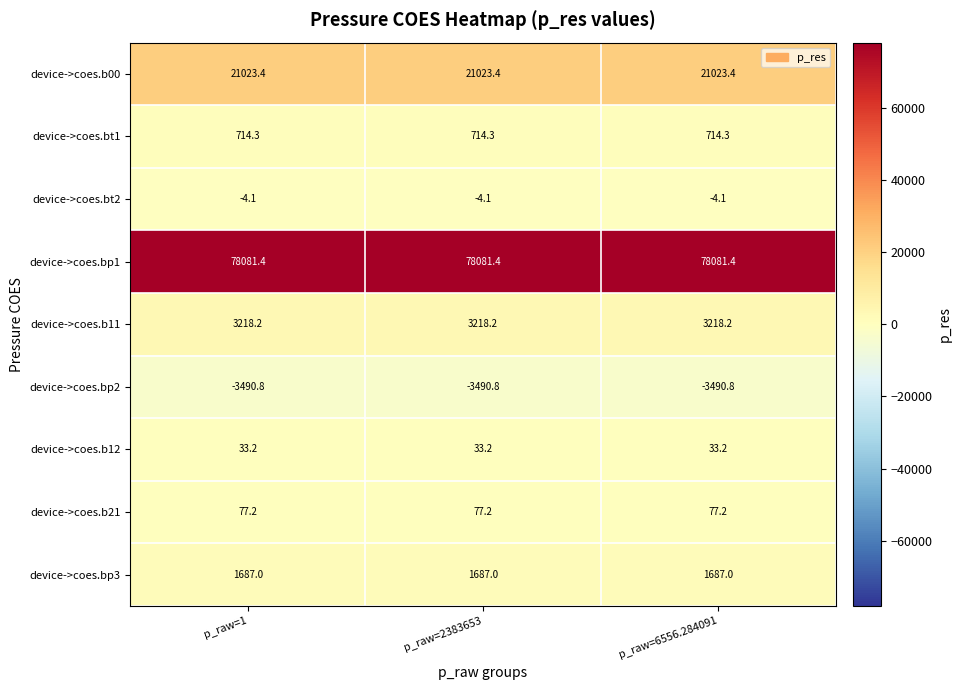

Count the number of data series in this chart.

9